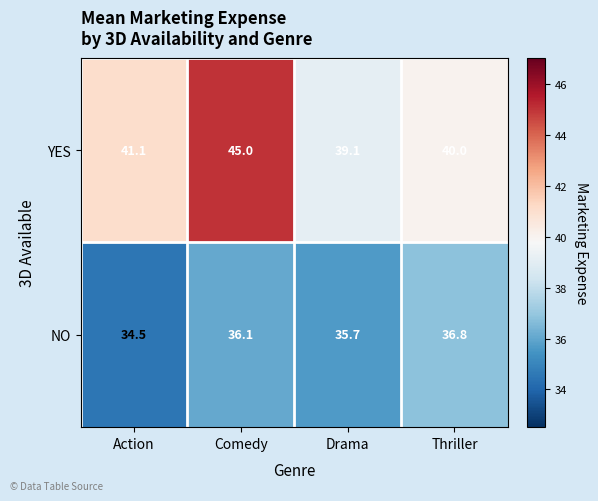

What is the difference between the maximum and second lowest values in the YES series?

5.0